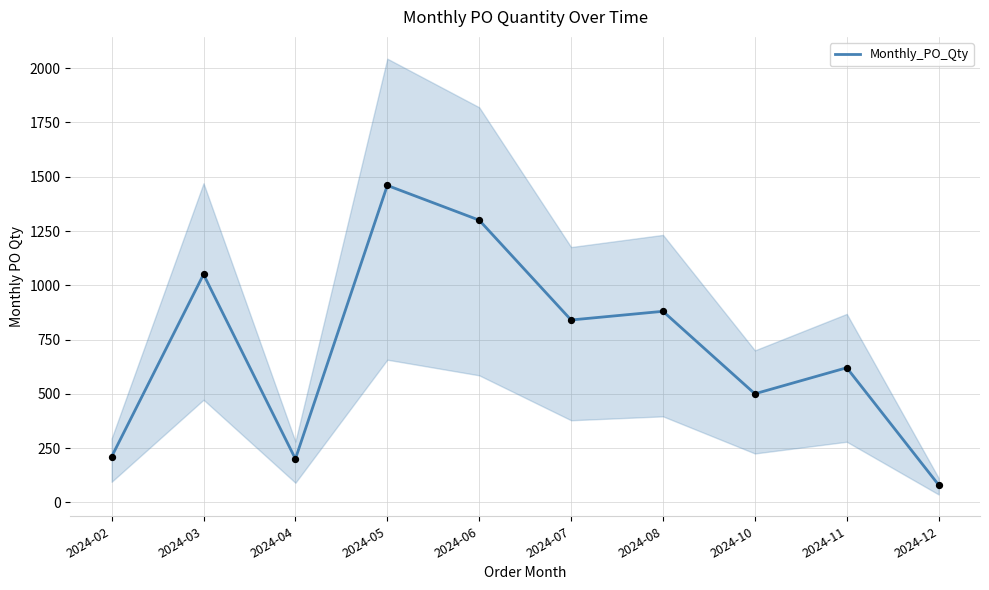

Approximately how many times larger is the value at 2024-12 compared to 2024-06?

0.1